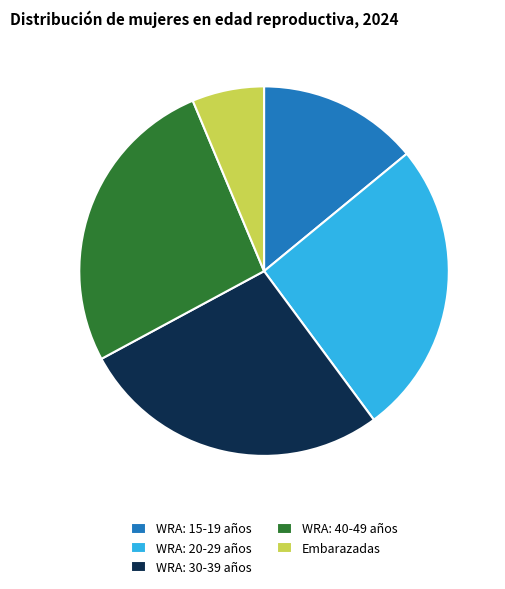

How many segments does this pie chart have?

5